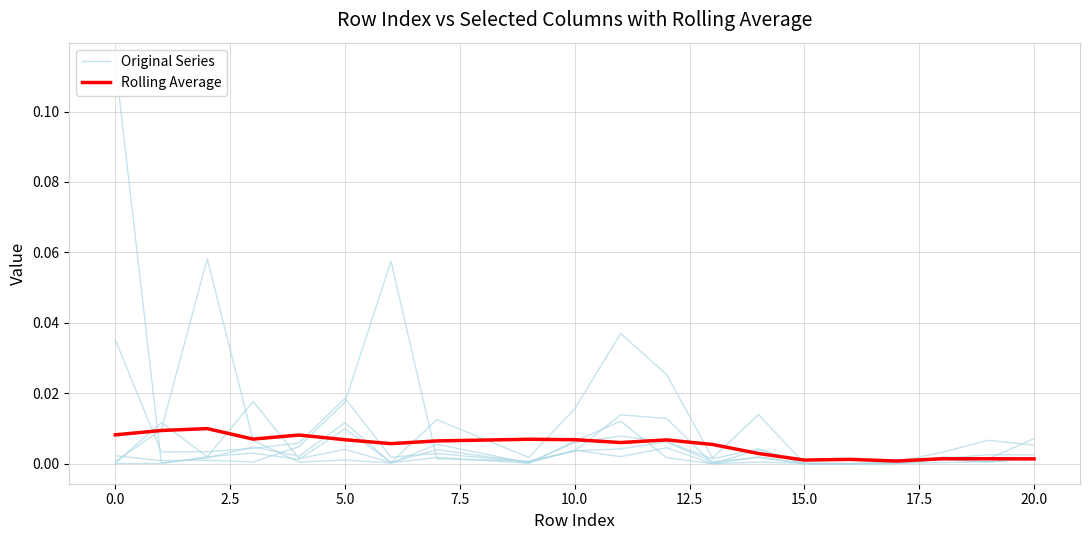

True or false: Rolling Average has a value of 0.0 at 15.0.

True